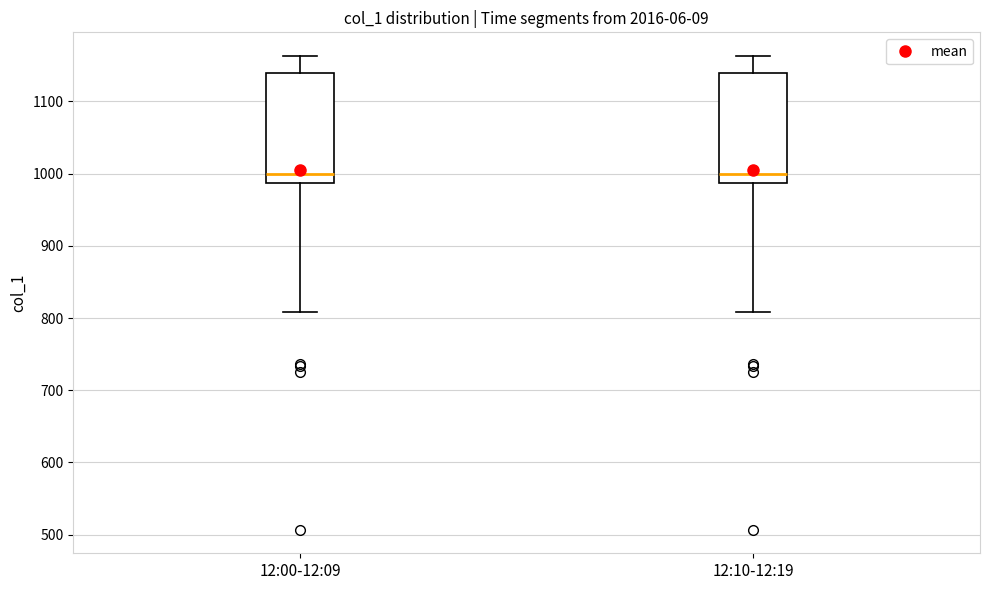

Reading left to right, read every box against the y-axis: the position of its median line, the range the box covers, and the ends of its whiskers. The values are not printed on the chart, so give them approximately, as read against the axis.

12:00-12:09: median 1000, box 990 to 1140, whiskers 810 to 1160
12:10-12:19: median 1000, box 990 to 1140, whiskers 810 to 1160